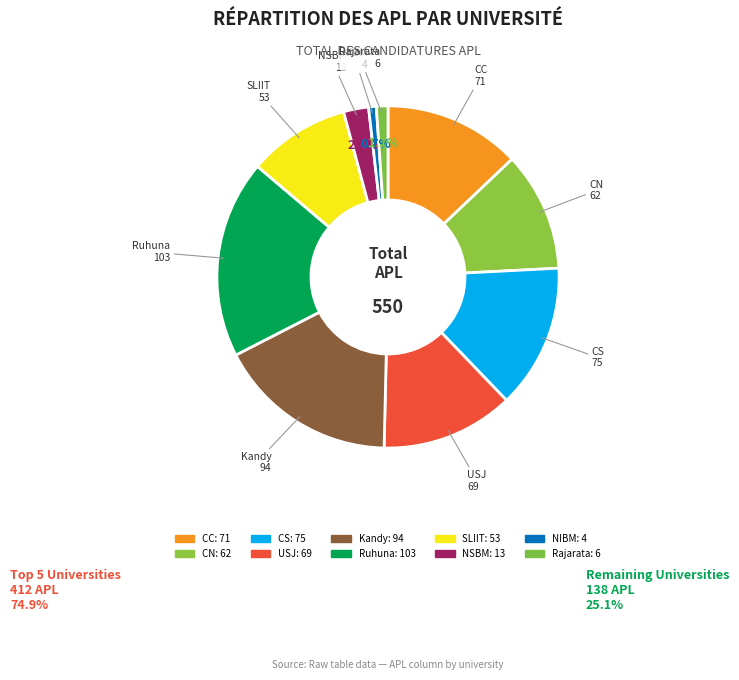

To the nearest percent, what is the combined percentage of Kandy and USJ?

30%